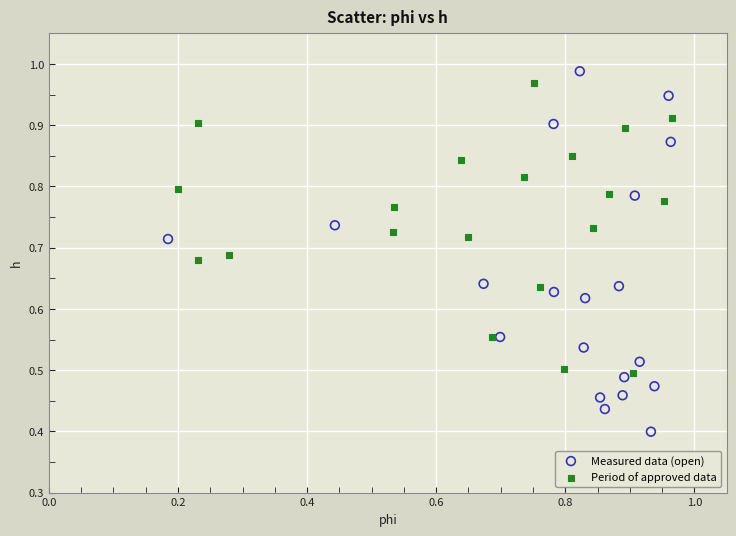

Which series reaches the minimum Y coordinate?

Measured data (open)